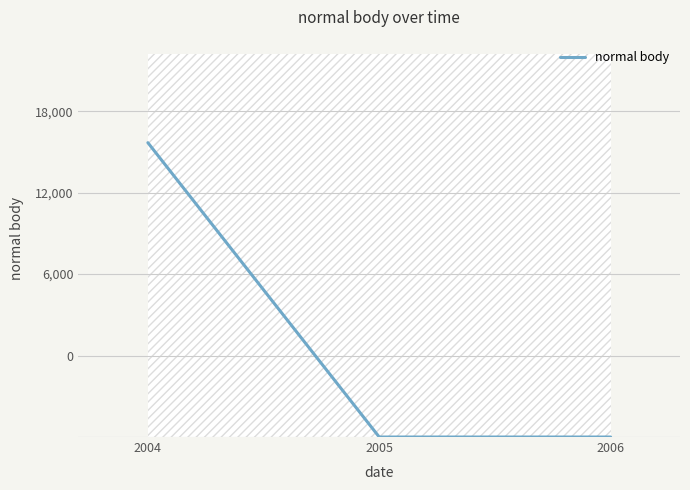

The value at 2004 is 23884.0. True or false?

False